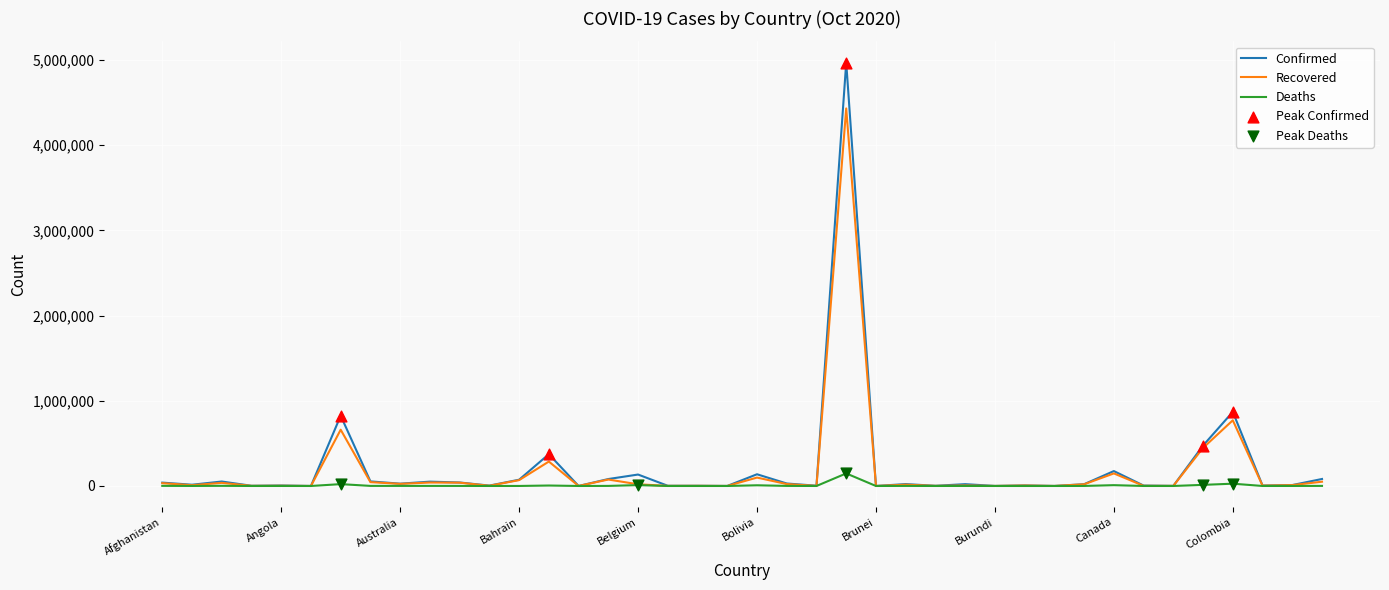

At how many categories does at least one series exceed 534104?

3